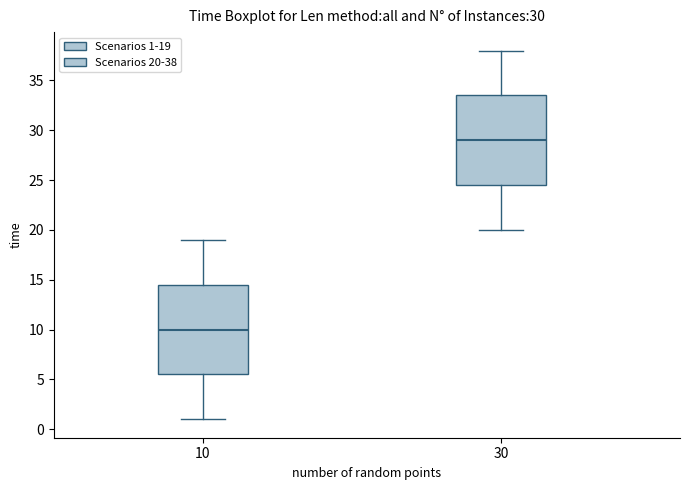

Which box has the highest median line?

30